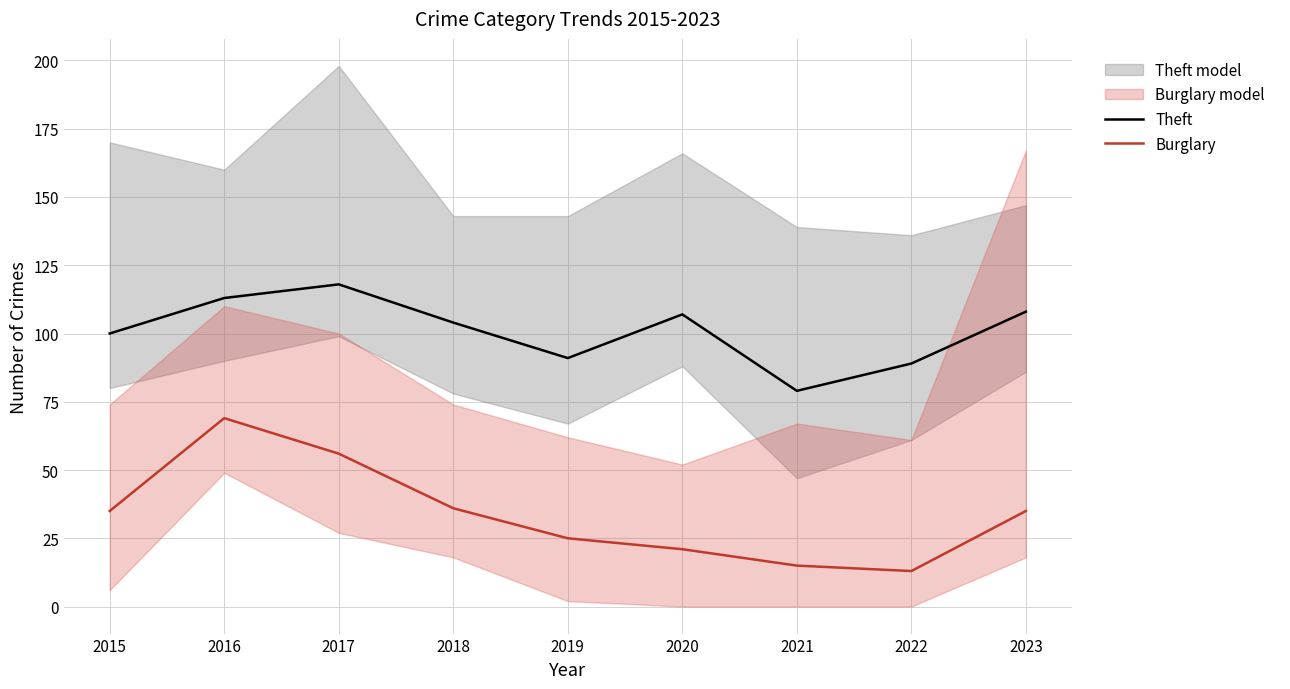

In Burglary, how many points are higher than both neighbors (excluding endpoints)?

1